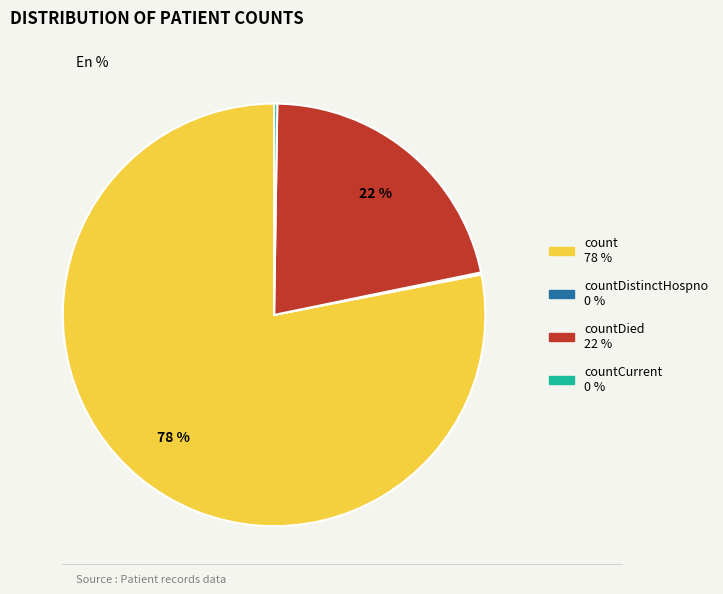

To the nearest percent, what is the difference between the largest and smallest slice percentages?

78%